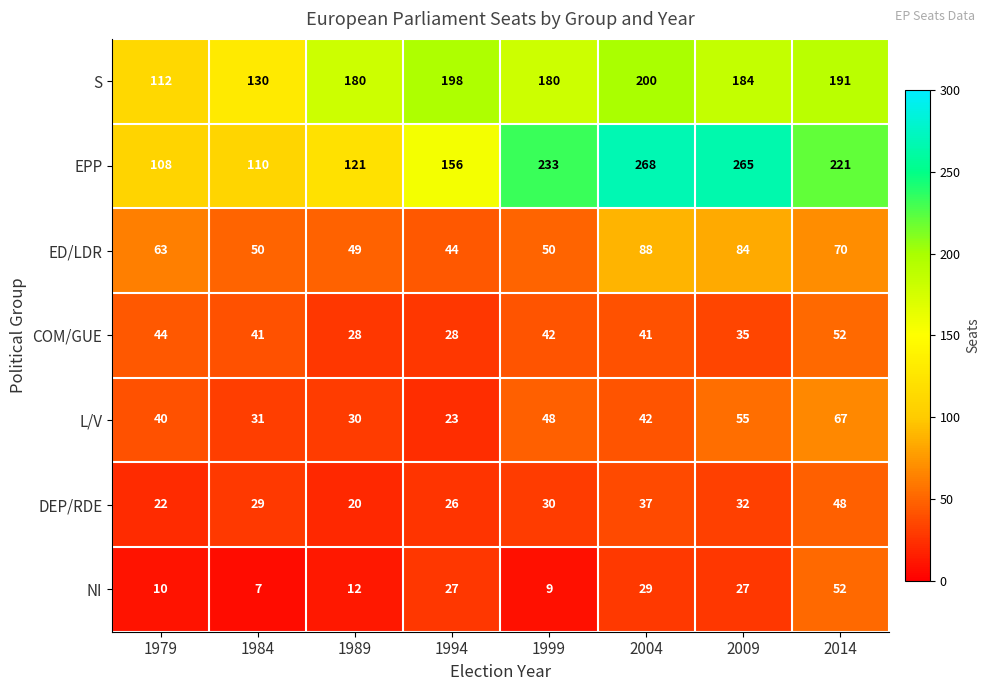

List the labels in order of EPP value, smallest first.

1979, 1984, 1989, 1994, 2014, 1999, 2009, 2004